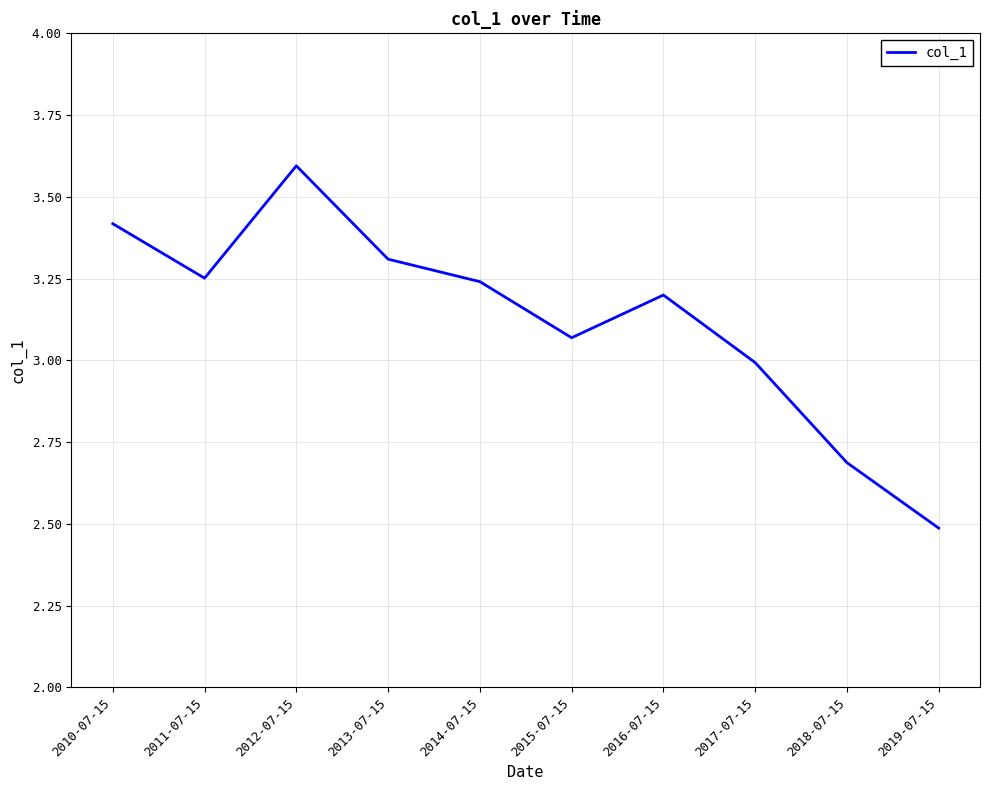

What is the difference between the maximum and minimum values?

1.1